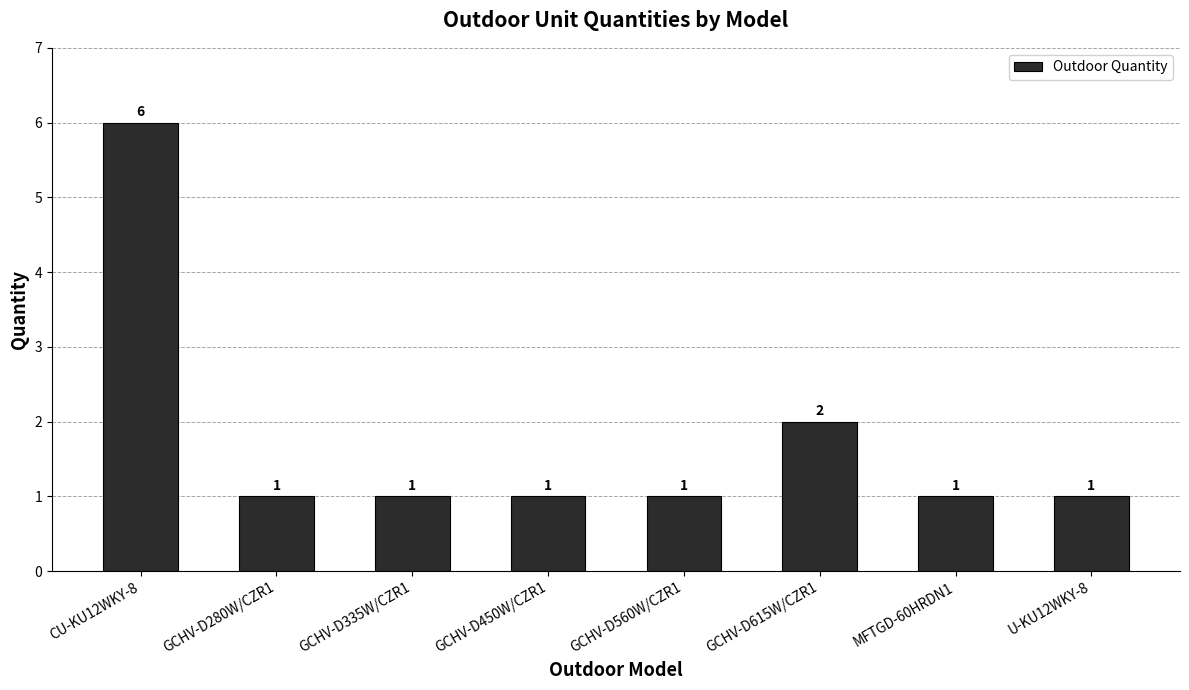

Reading right to left, what are all the values shown in this chart?

1	1	2	1	1	1	1	6